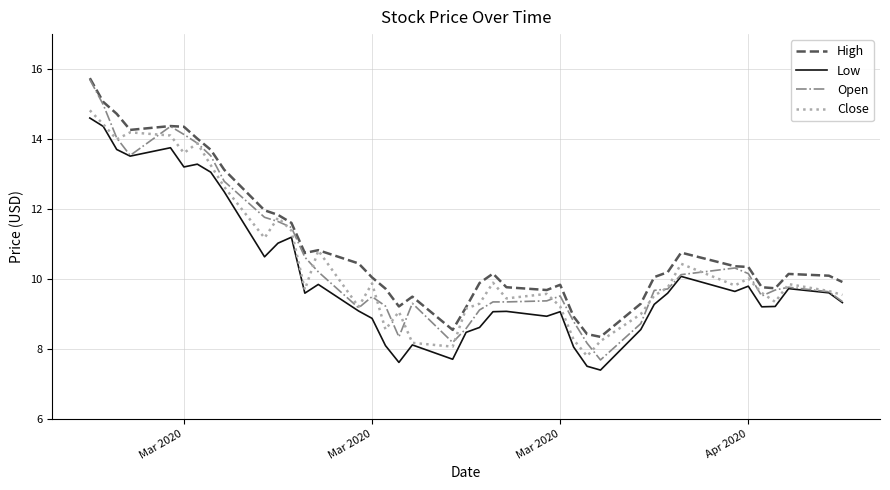

After their last crossing, which series has the higher values: Open or Close?

Close